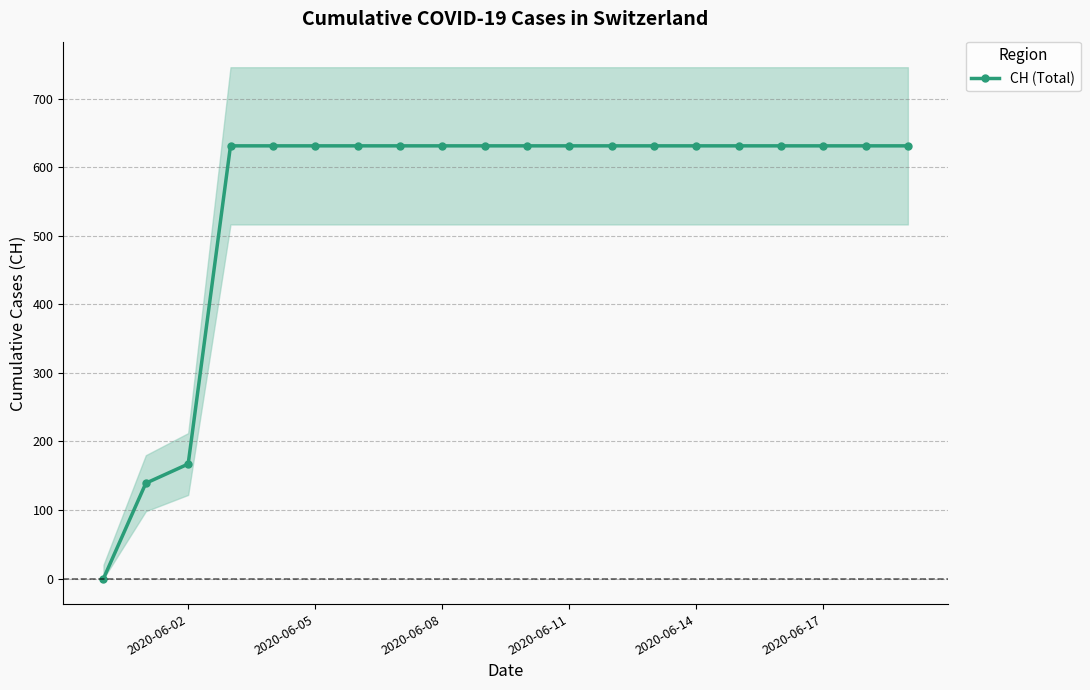

How many data points does each series have?

20